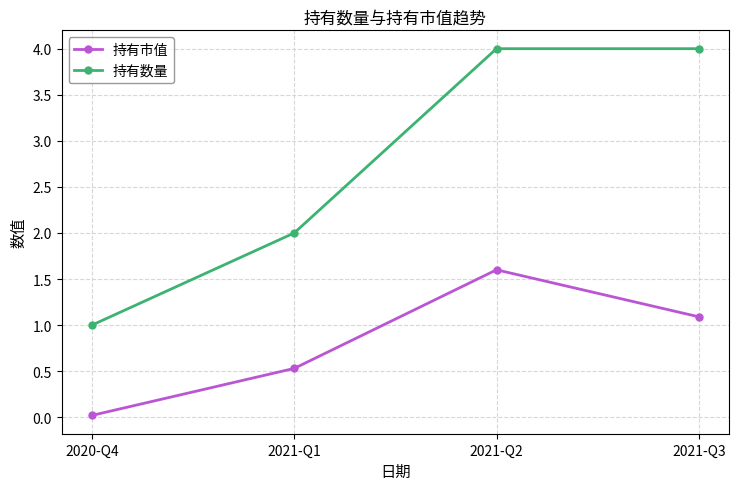

What is the sum of all 持有数量 values?

11.0